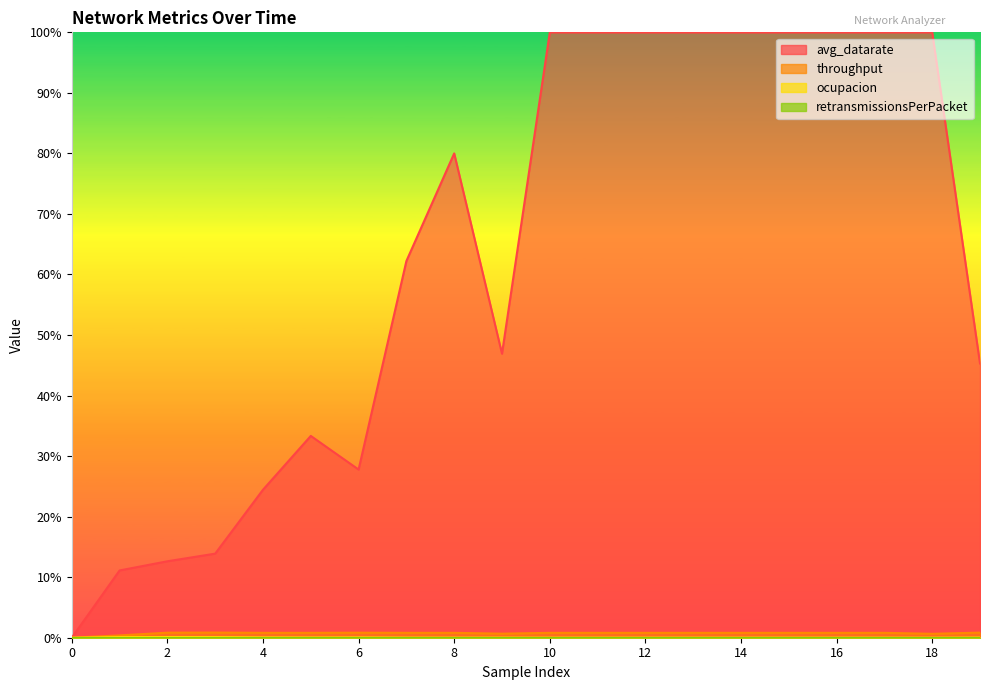

How many interior local peaks does the ocupacion series have?

3